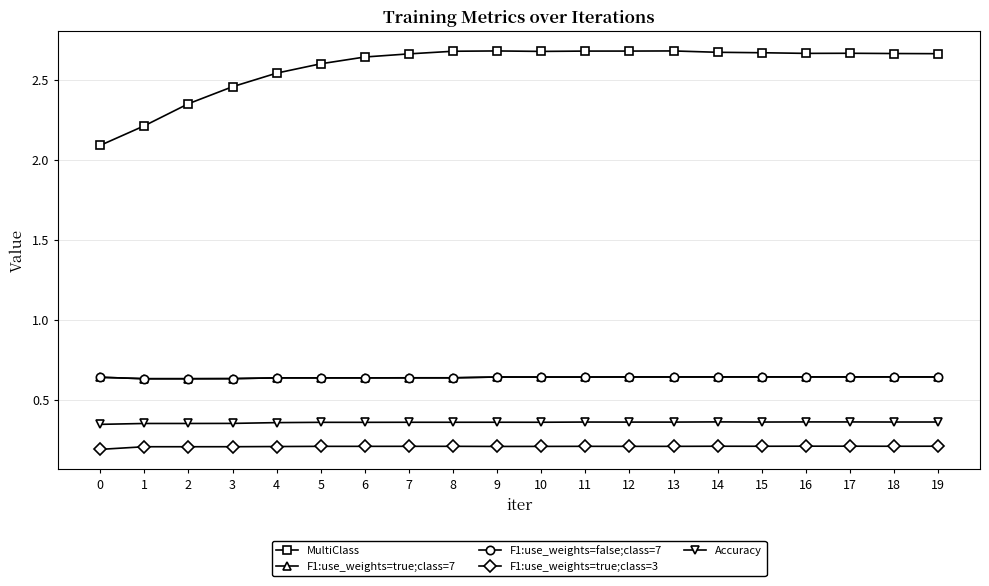

How many interior local peaks does the F1:use_weights=true;class=3 series have?

3